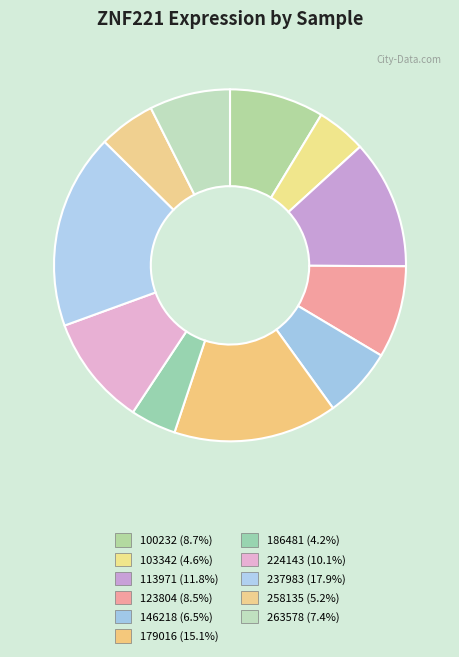

What is the total percentage of 224143 and 237983?

28.1%